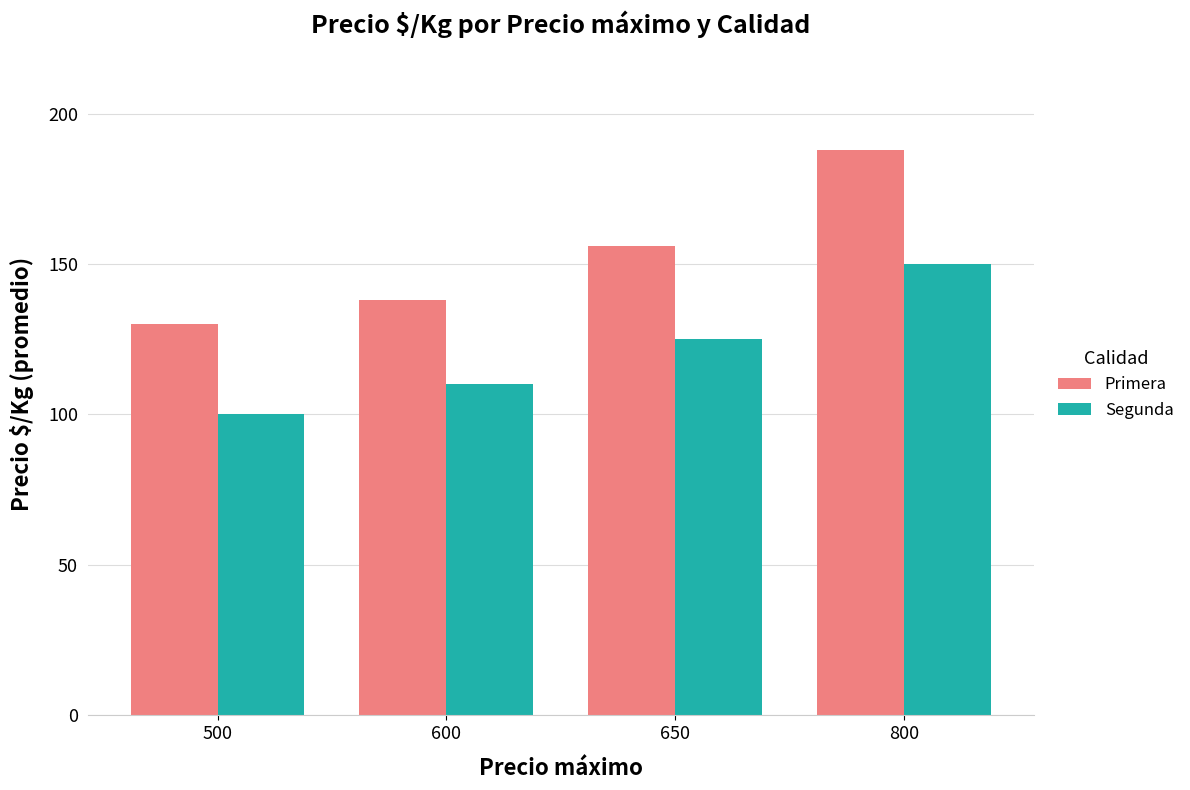

Is it true that Segunda equals 52 at 650?

False